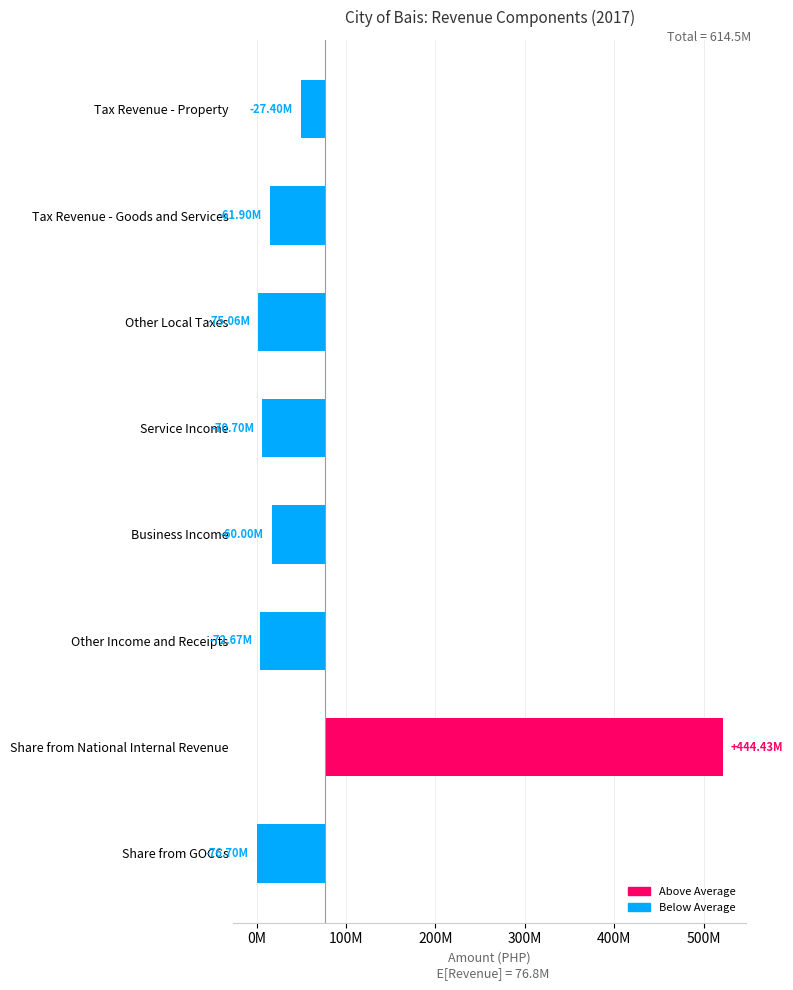

Reading right to left, transcribe all the data shown in this chart.

-76701425.0	444433791.0	-72671451.9	-60004697.1	-70701263.6	-75055311.2	-61896065.8	-27403576.5